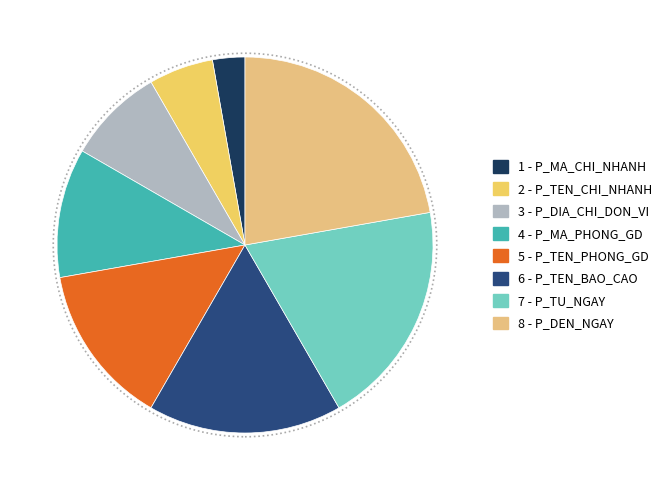

Which slice is the smallest?

1 - P_MA_CHI_NHANH